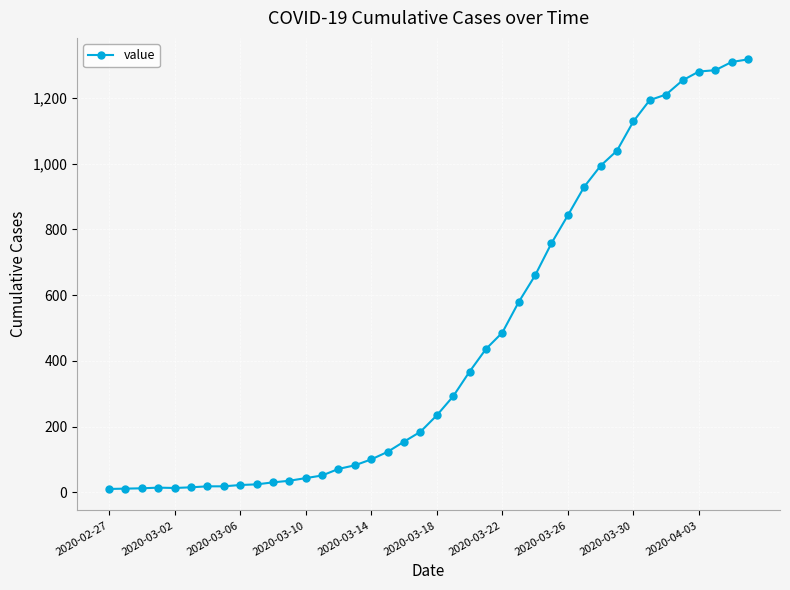

What is the average value?

466